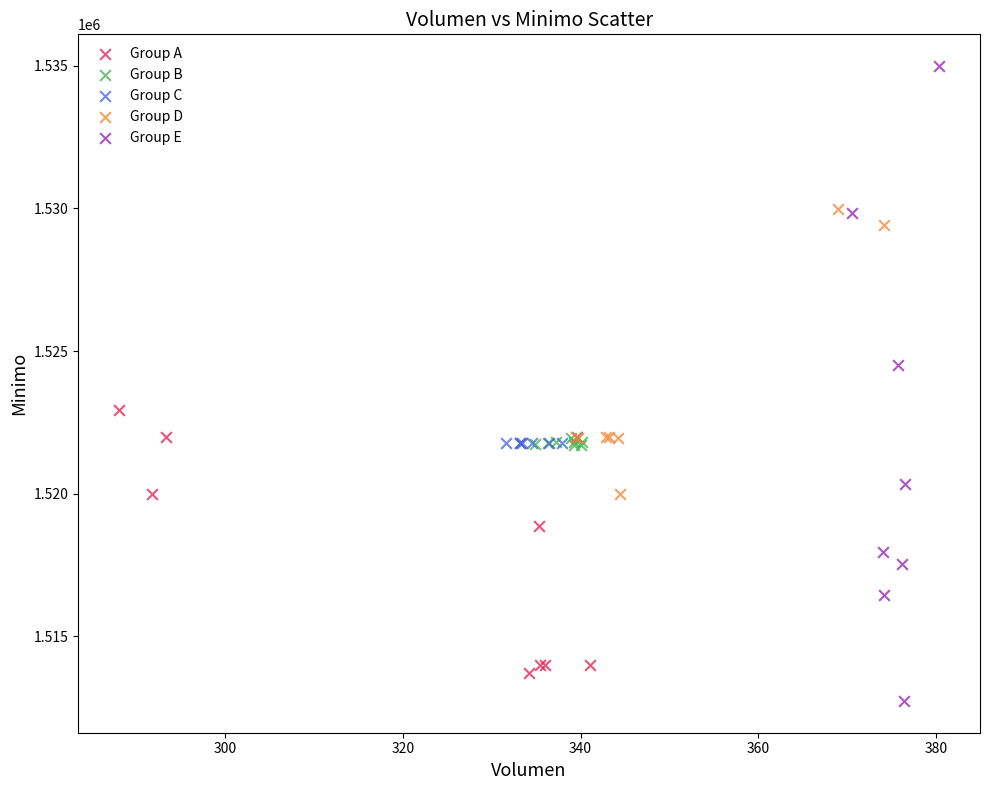

Which series contains the highest Y value?

Group E